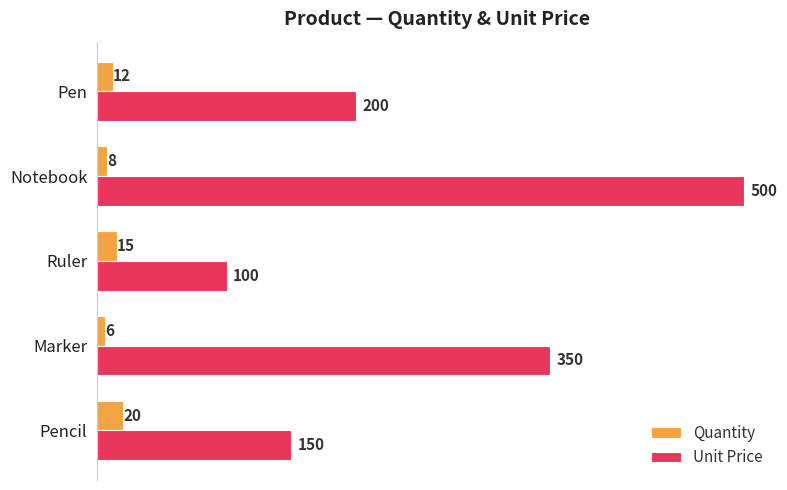

How many values in the Quantity series are below 12?

2